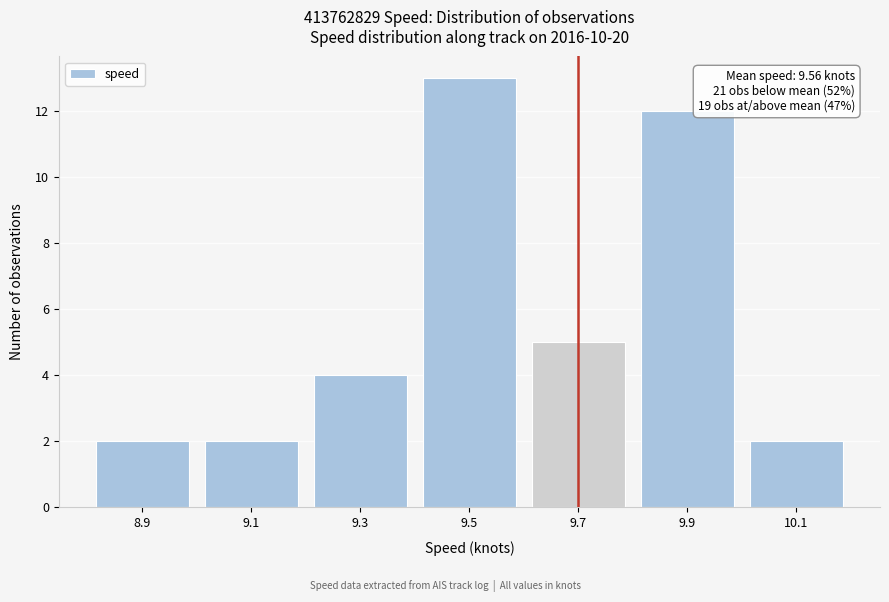

Over which range of the x-axis is the bar tallest?

9.4 to 9.6